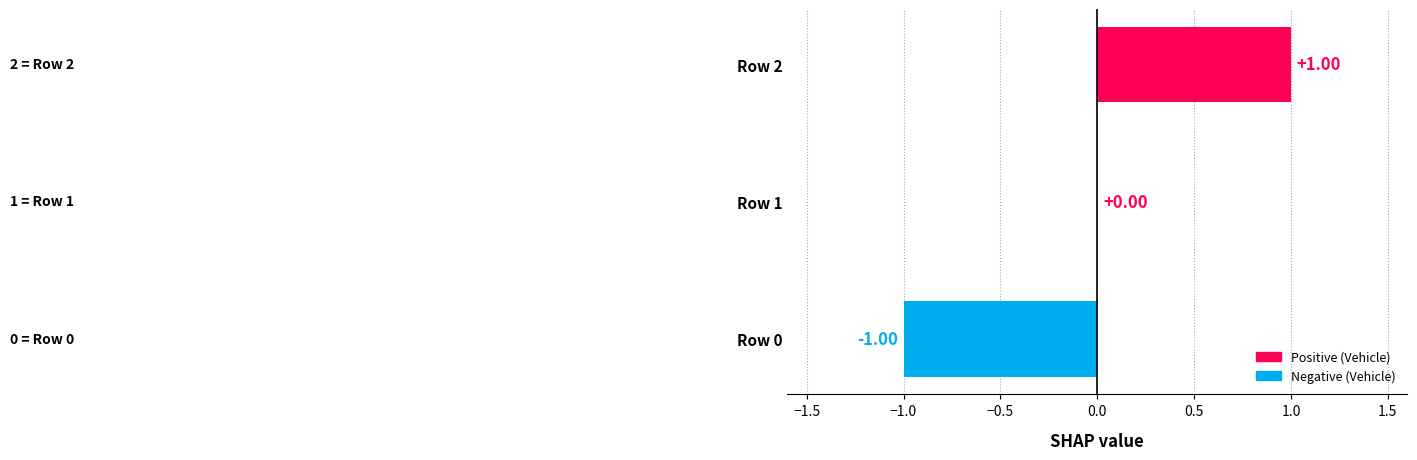

Which has a higher value, Row 0 or Row 1?

Row 1